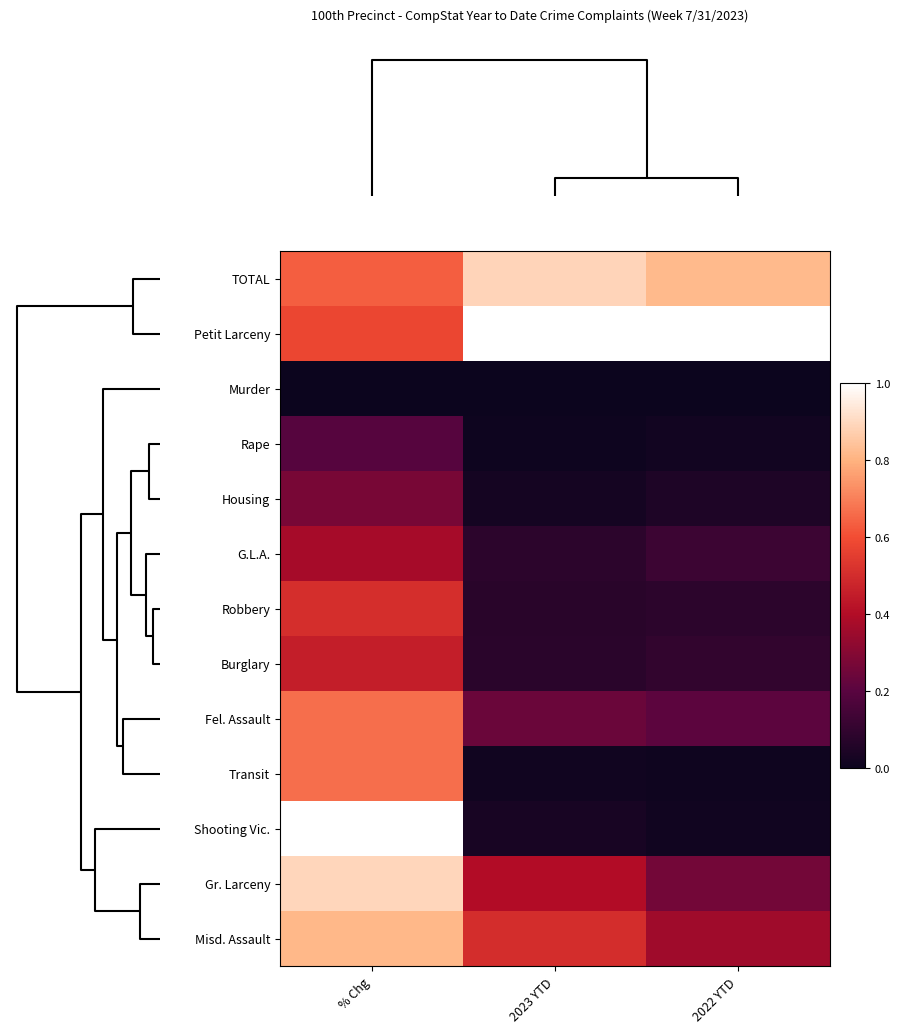

Which category has the highest value across all series?

2023 YTD